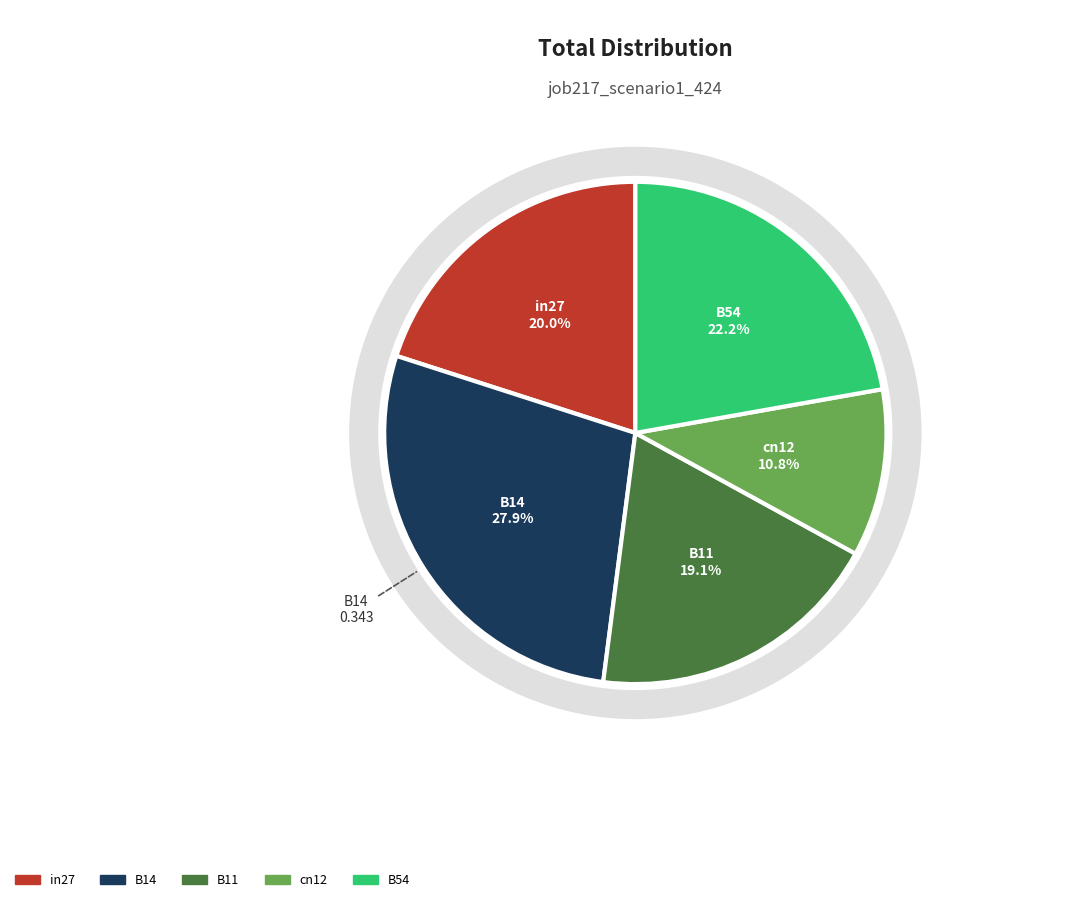

Which slice is the smallest?

cn12